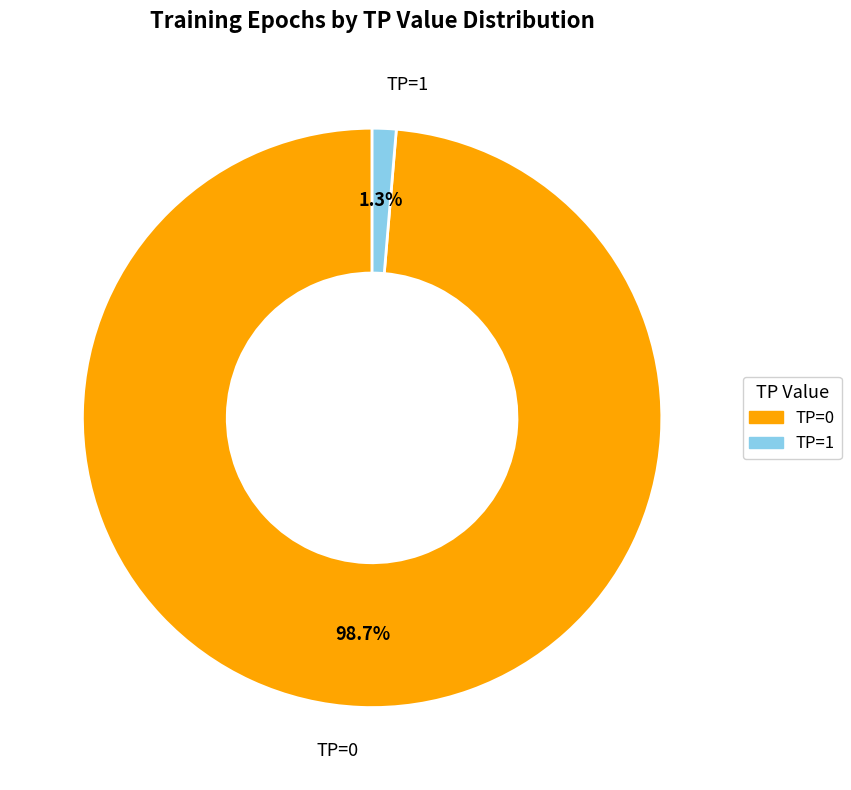

Between TP=1 and TP=0, which is larger?

TP=0